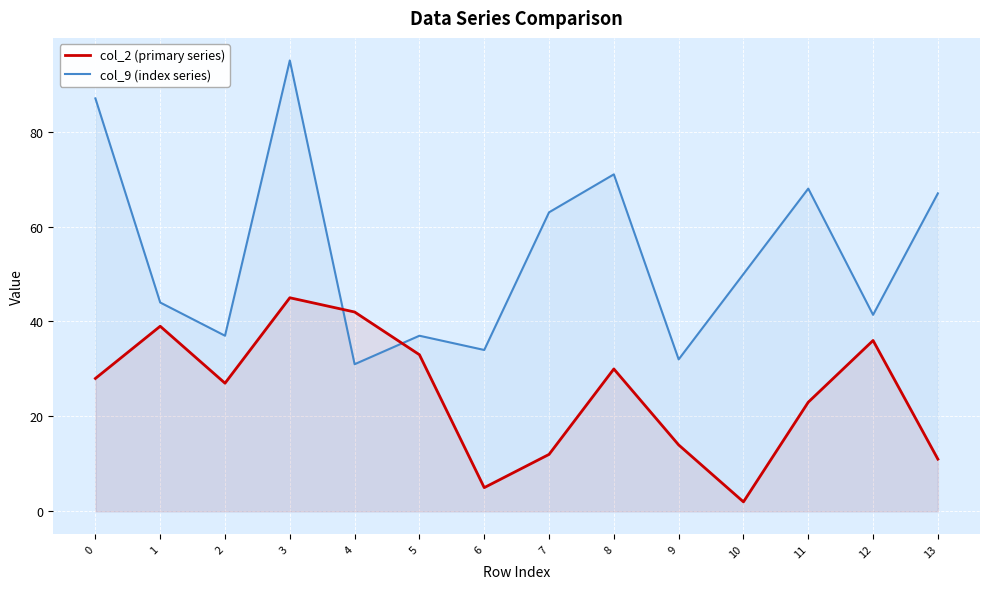

What are all the series names shown in the legend?

col_2 (primary series), col_9 (index series)